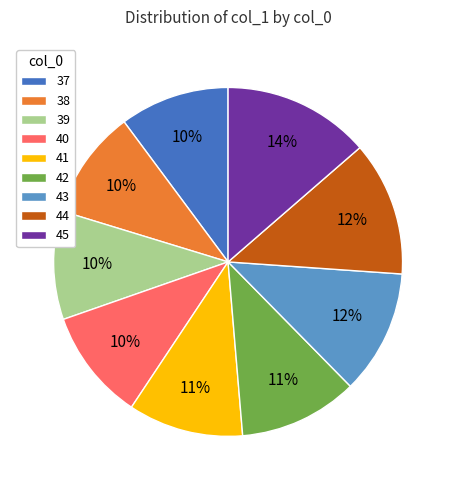

Between 41 and 43, which is larger?

43